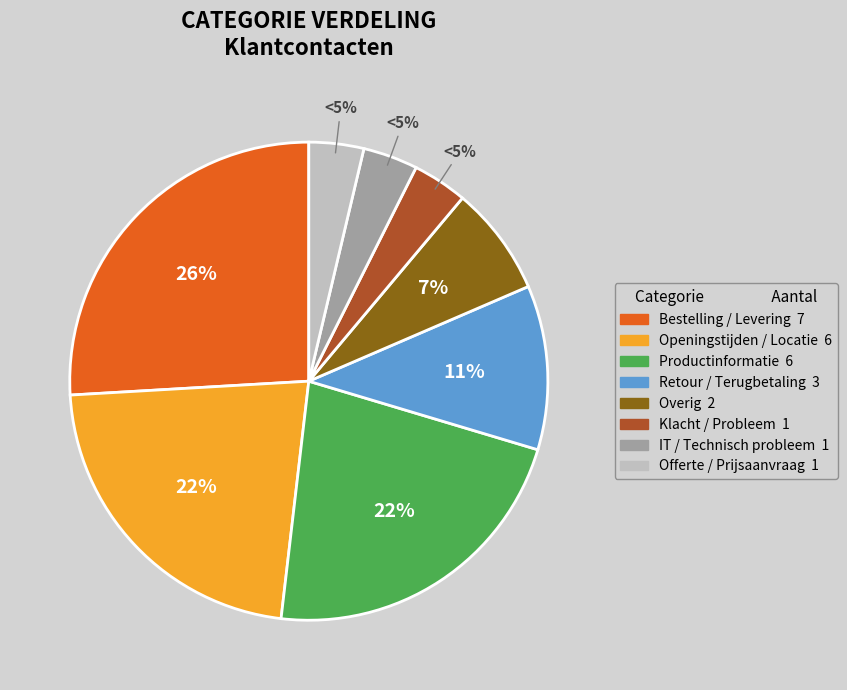

Does Overig represent more than half of the total?

No